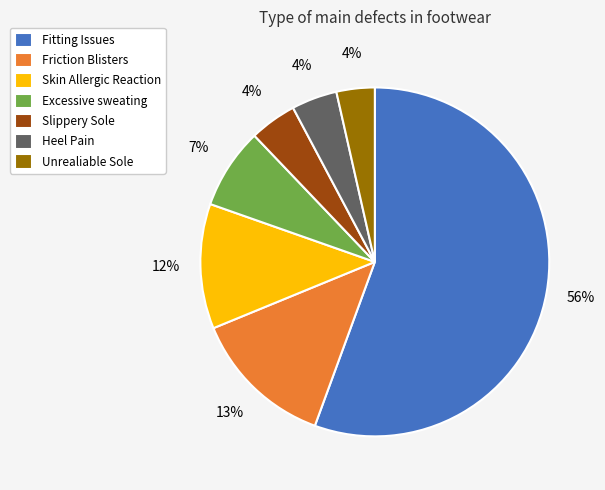

Combined, do Friction Blisters and Excessive sweating account for over 50%?

No